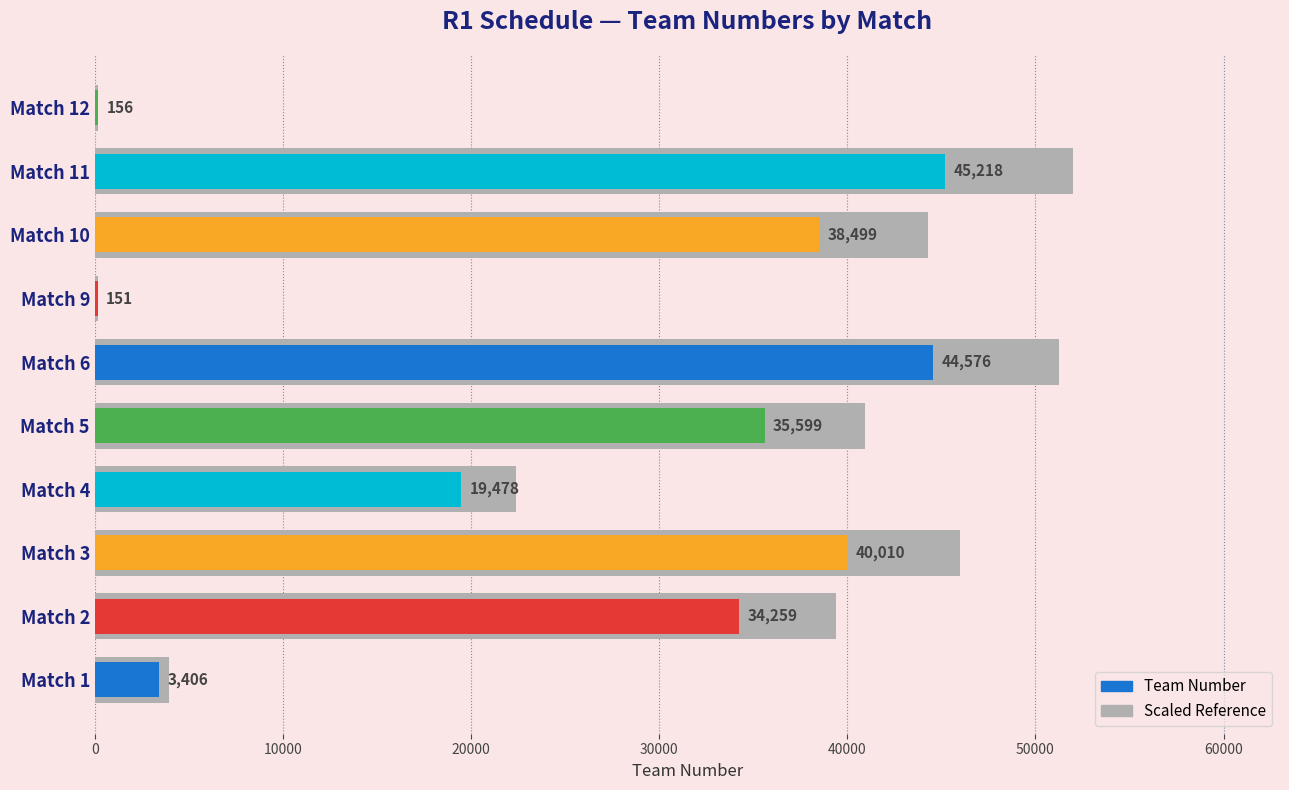

What is the value of the Team bar at the 5th from the left?

35599